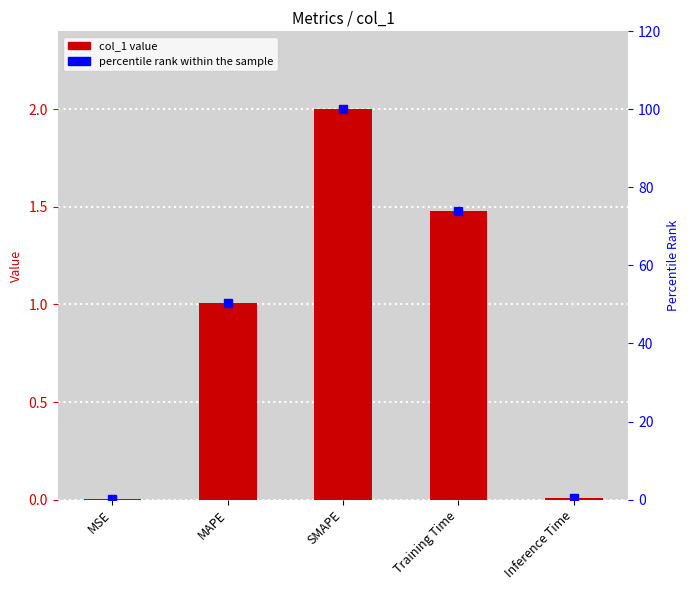

The col_1 series shows 0.0 at MSE. True or false?

False